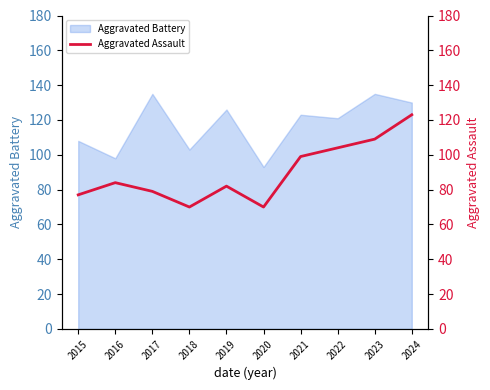

At which category does the data reach its first local peak?

2016